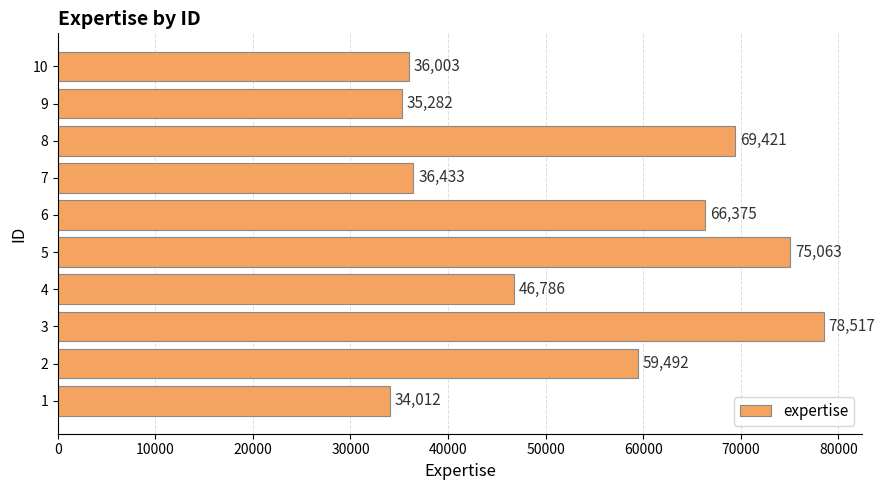

Does the chart contain any negative values?

No